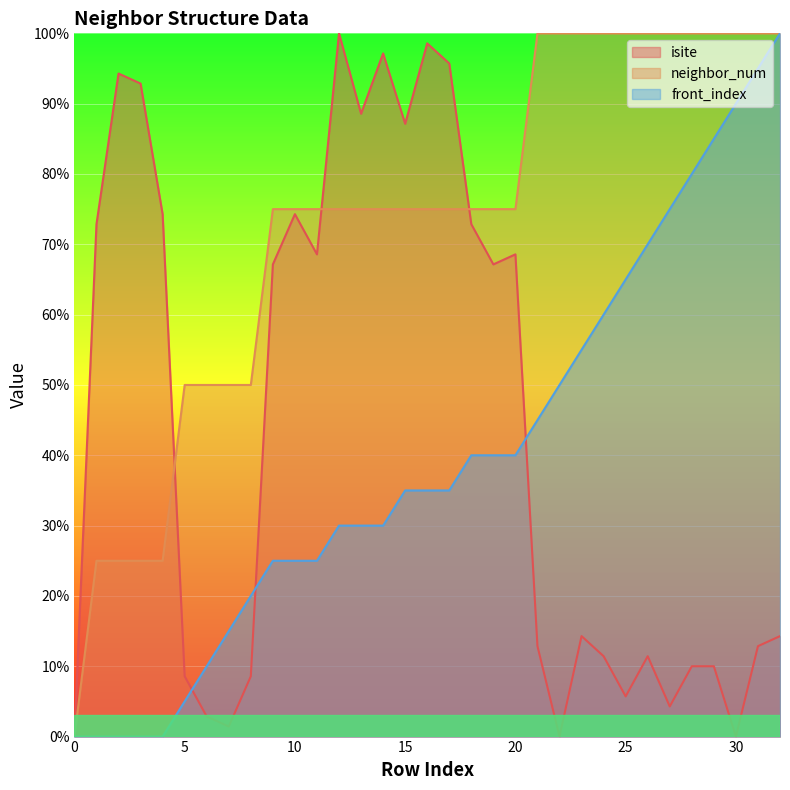

Where do isite and front_index first cross each other?

5 and 6